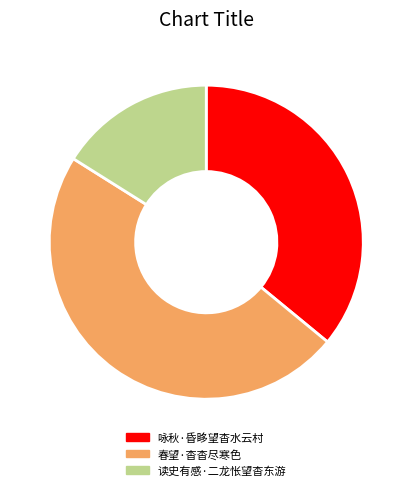

Which has a higher value, 咏秋·昏眵望杳水云村 or 读史有感·二龙怅望杳东游?

咏秋·昏眵望杳水云村